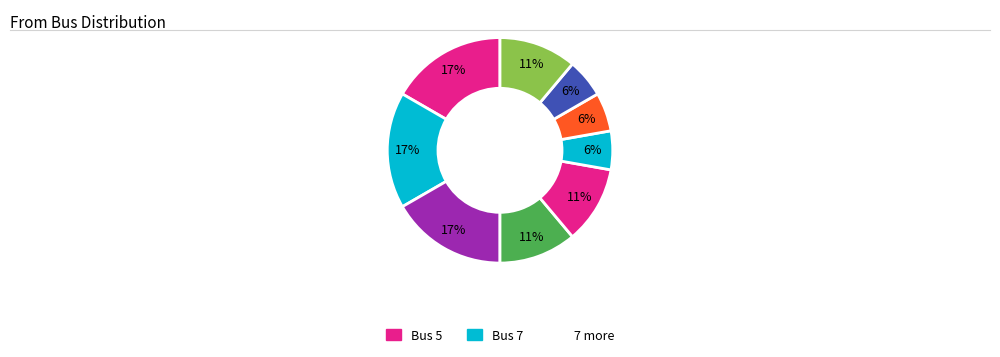

How many slices are in this pie chart?

9